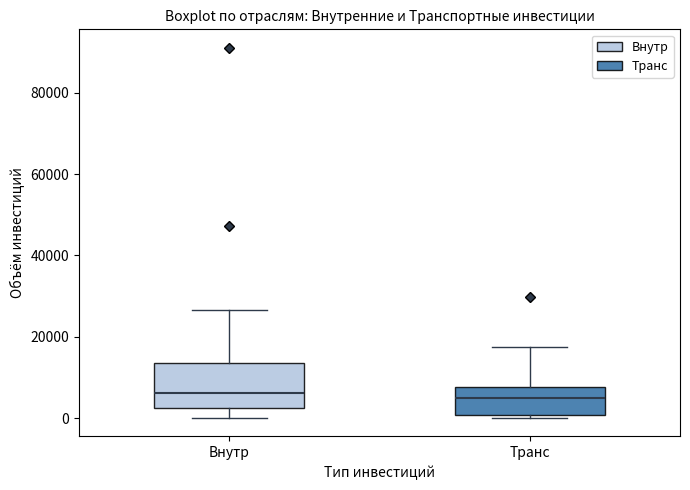

Where does the upper whisker of the box for Транс end on the y-axis? The values are not printed on the chart, so give them approximately, as read against the axis.

18000